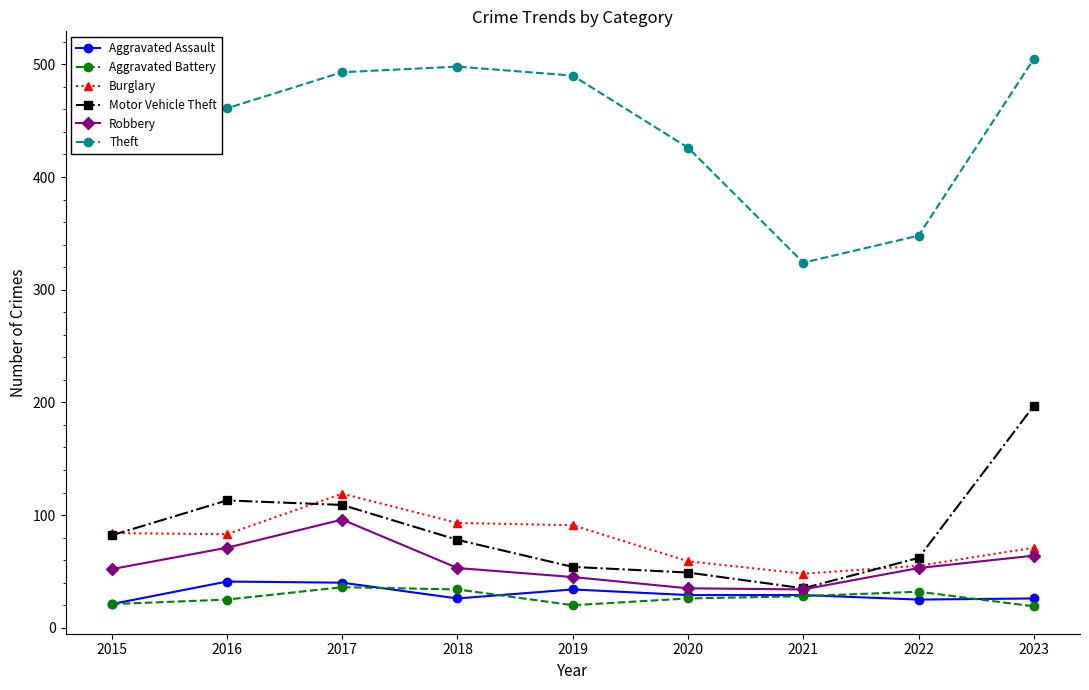

What is the value of the Aggravated Assault point at the 3rd from the left?

40